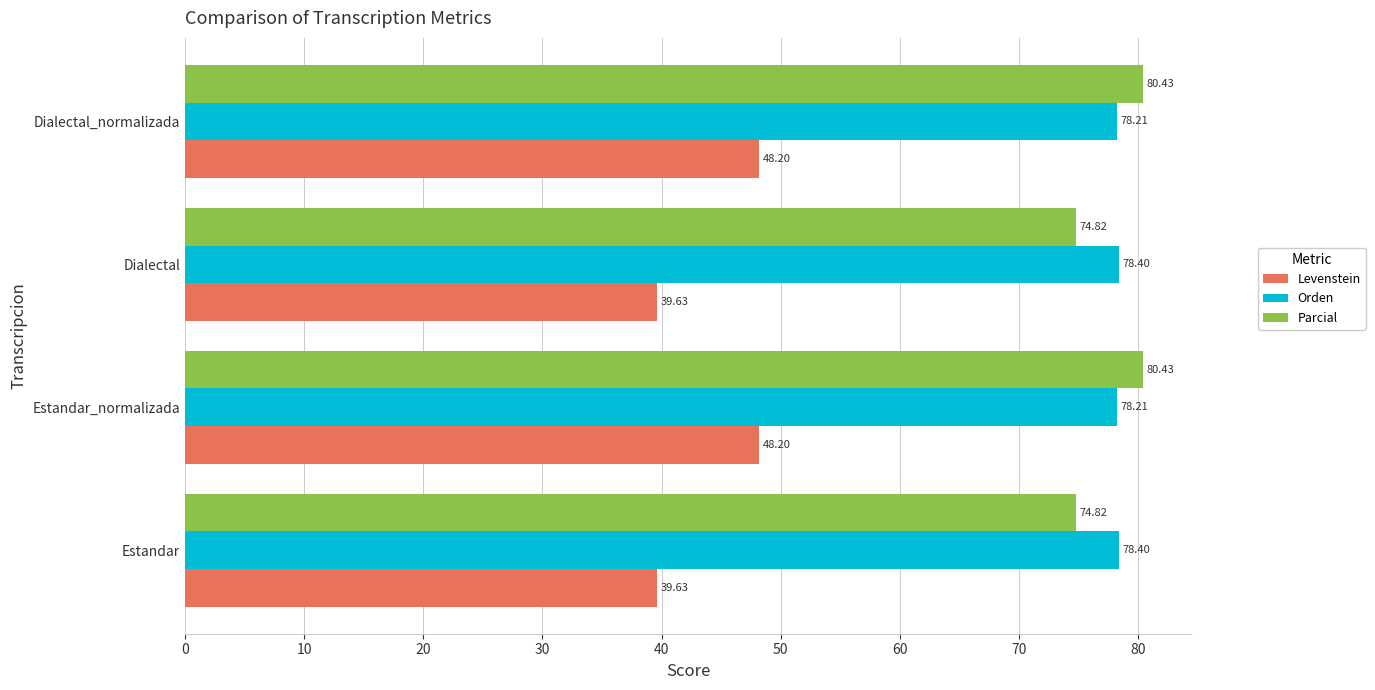

Which series has the widest spread of values?

Levenstein